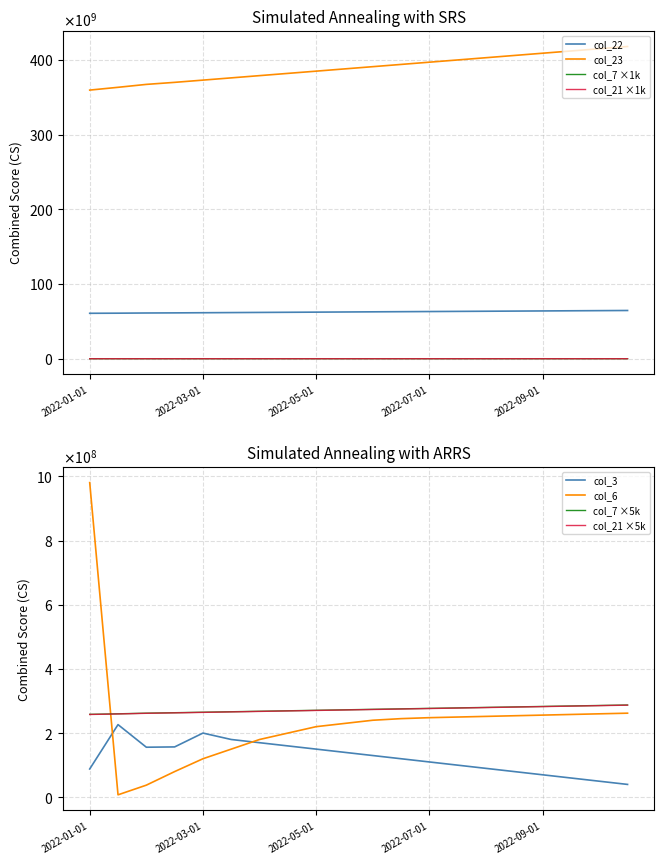

What is the average value of the col_6 series?

236542674